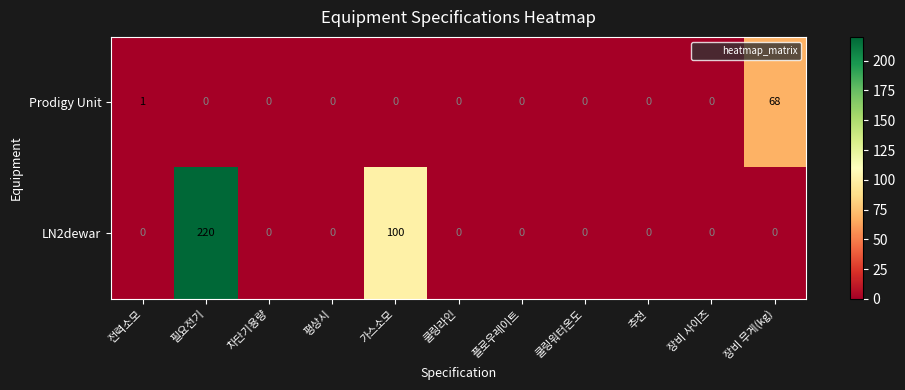

True or false: LN2dewar has a value of 220 at 필요전기.

True